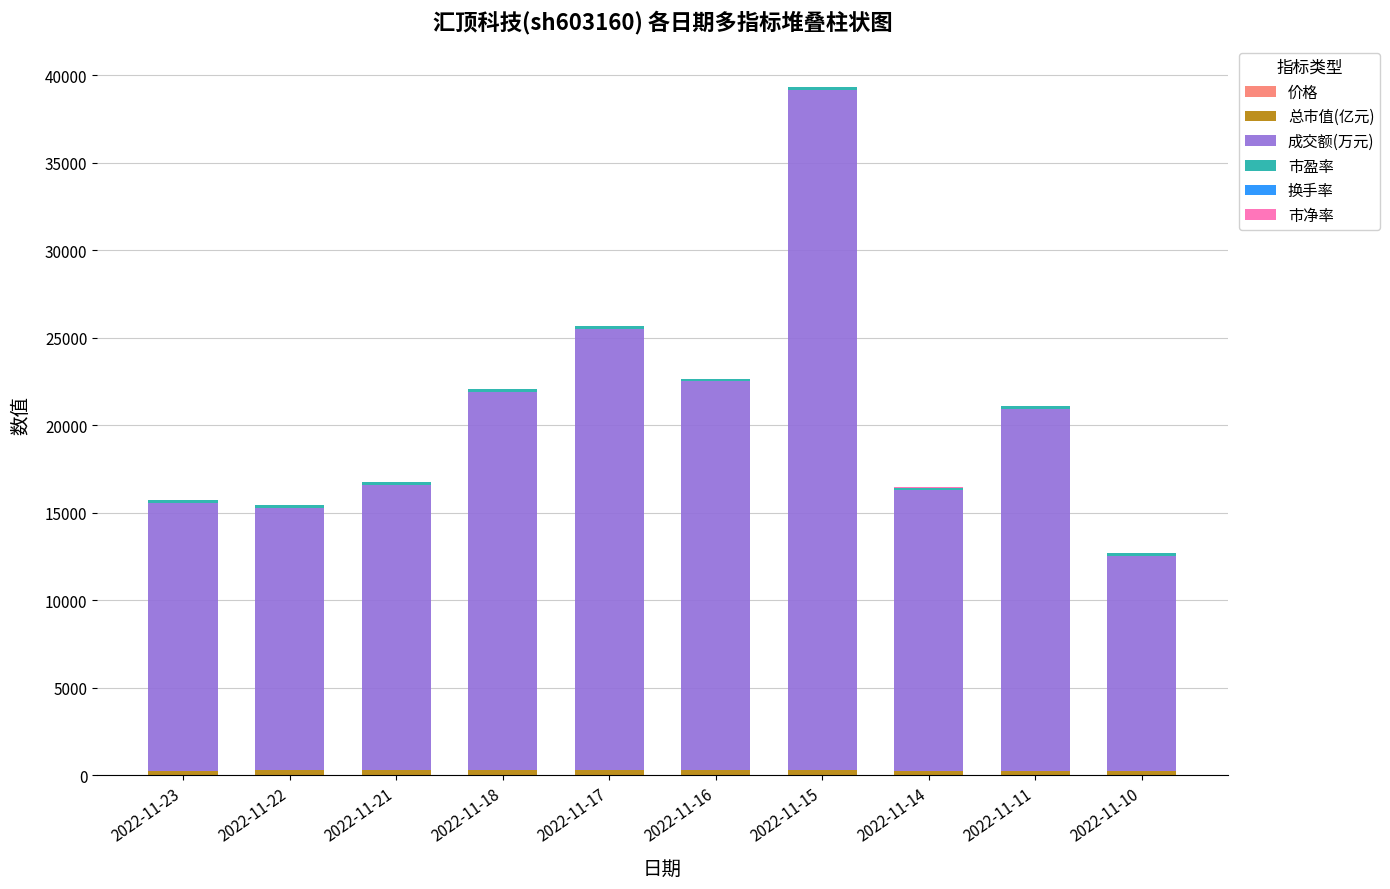

At which category is the sum across all series the highest?

2022-11-15